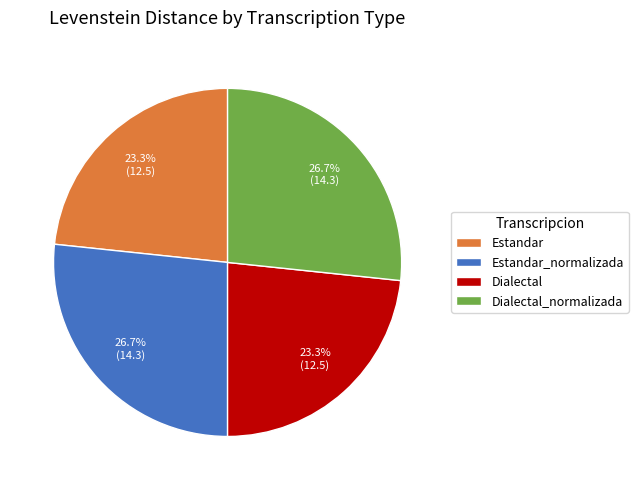

Combined, do Dialectal and Estandar account for over 50%?

No